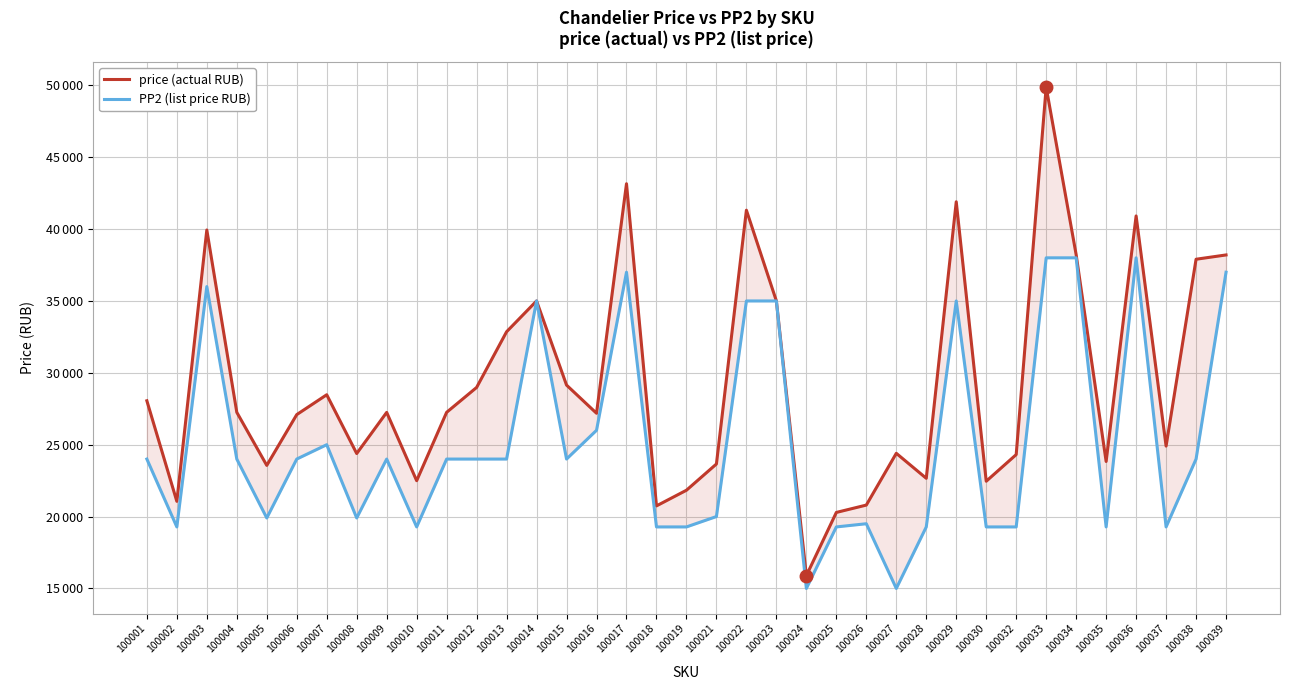

Which series has the largest range (max minus min)?

price